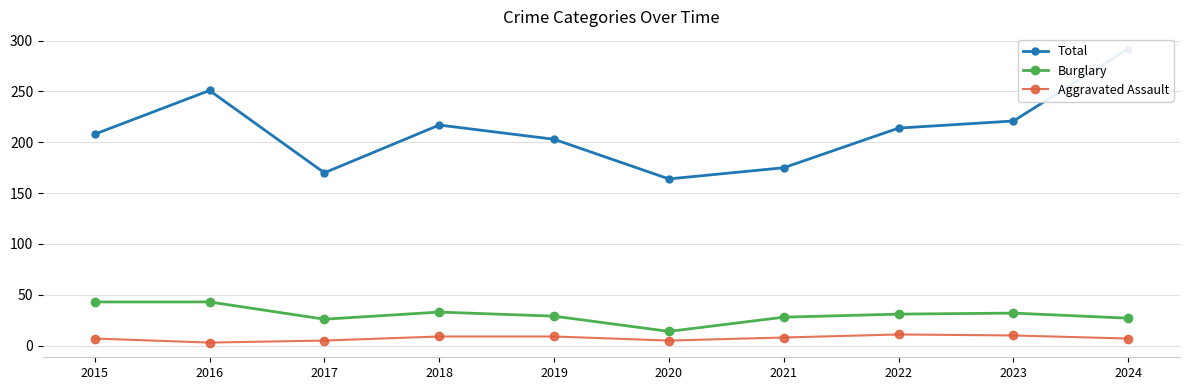

At how many categories does at least one series exceed 6?

10